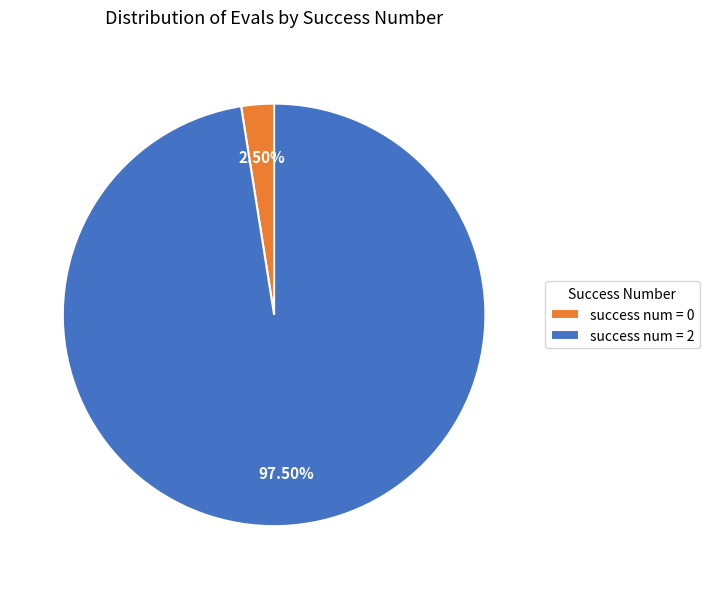

How many segments does this pie chart have?

2